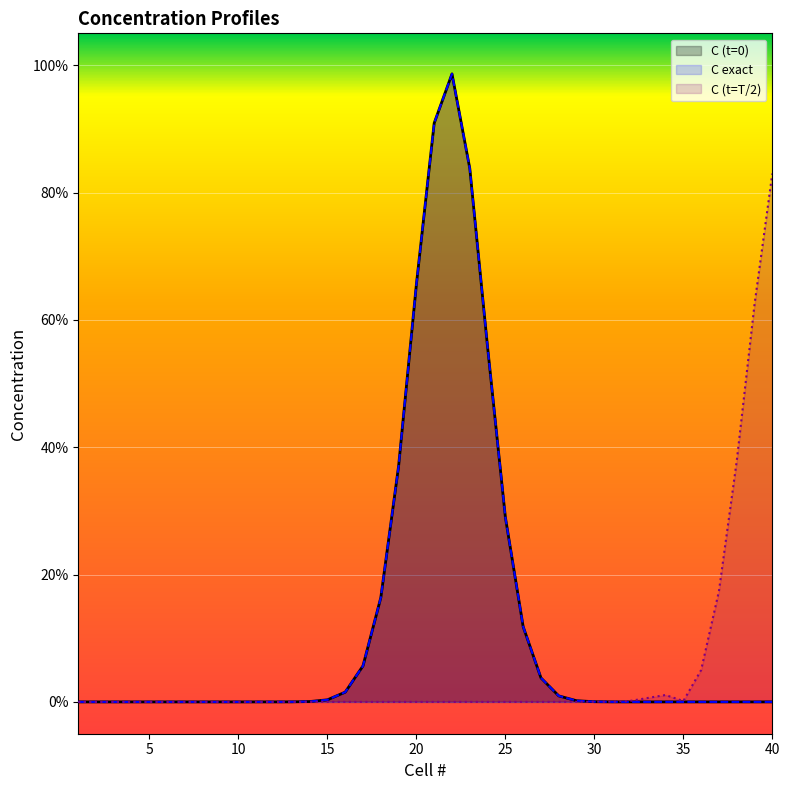

Between which two adjacent categories do C (t=T/2) and C (t=0) first intersect?

29 and 30